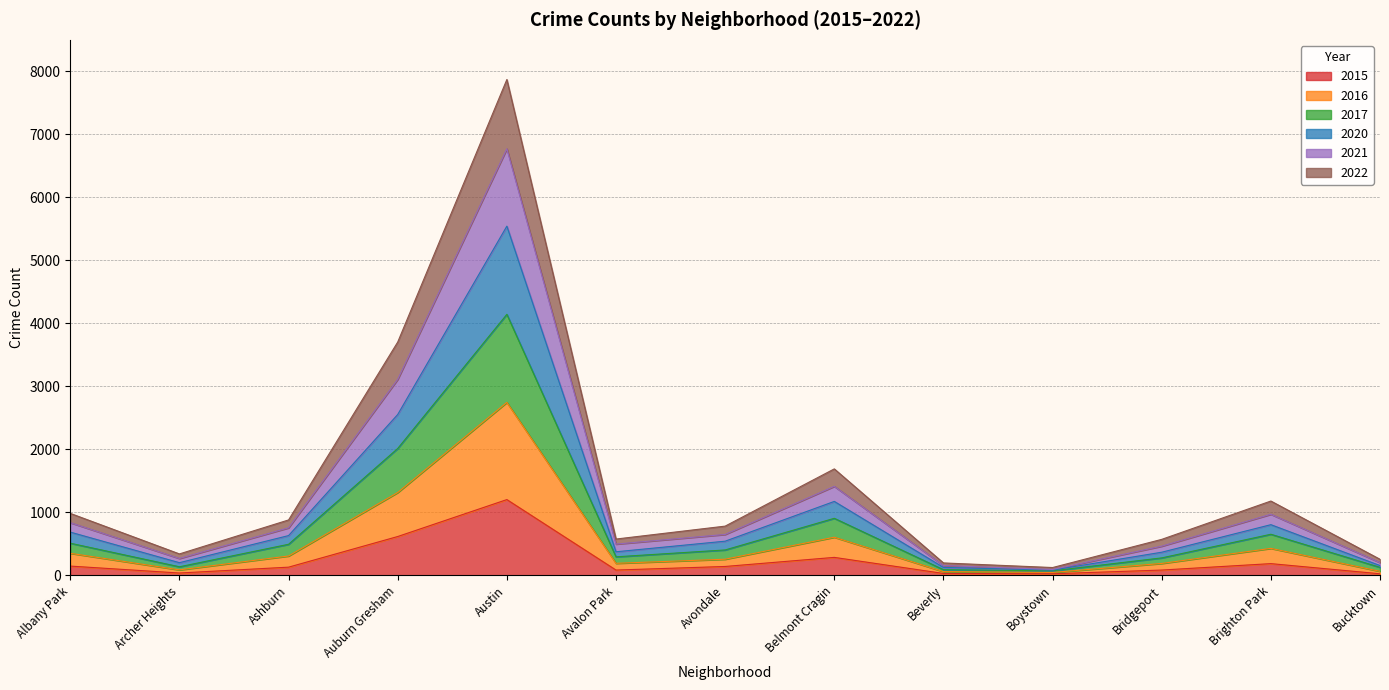

How many interior local valleys does the 2020 series have?

3